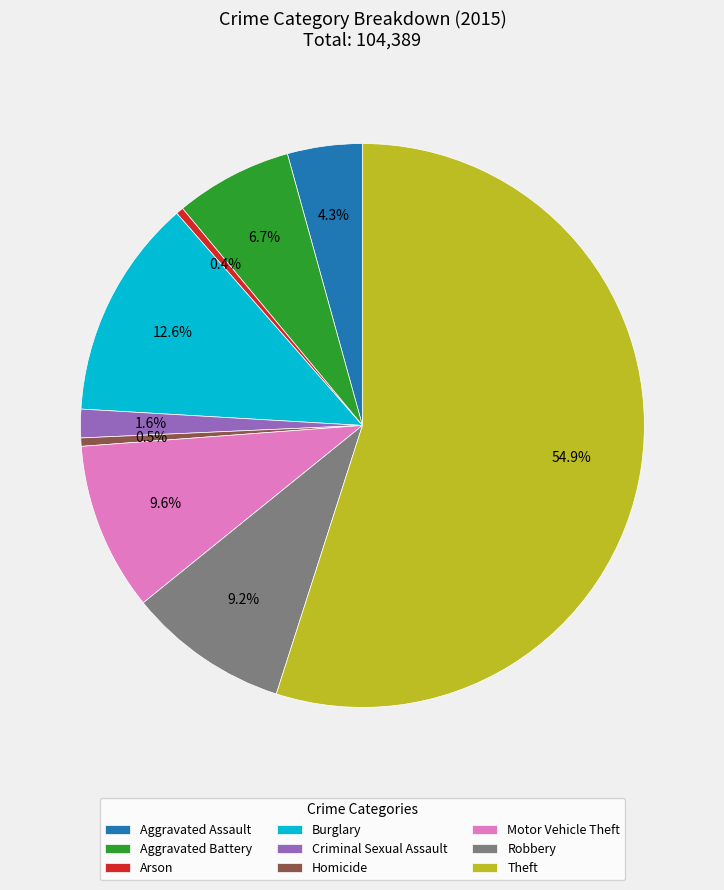

Combined, what portion of the pie is Arson and Theft?

55.4%